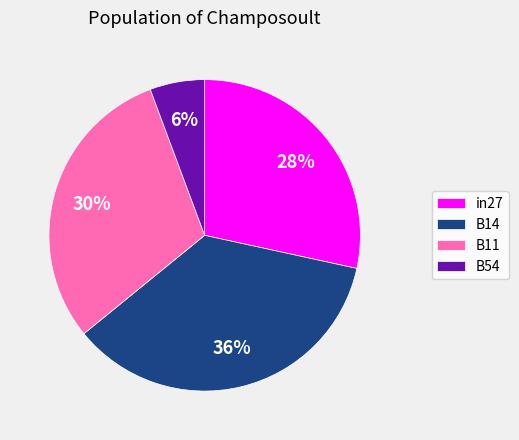

To the nearest percent, what is the average slice percentage?

25%